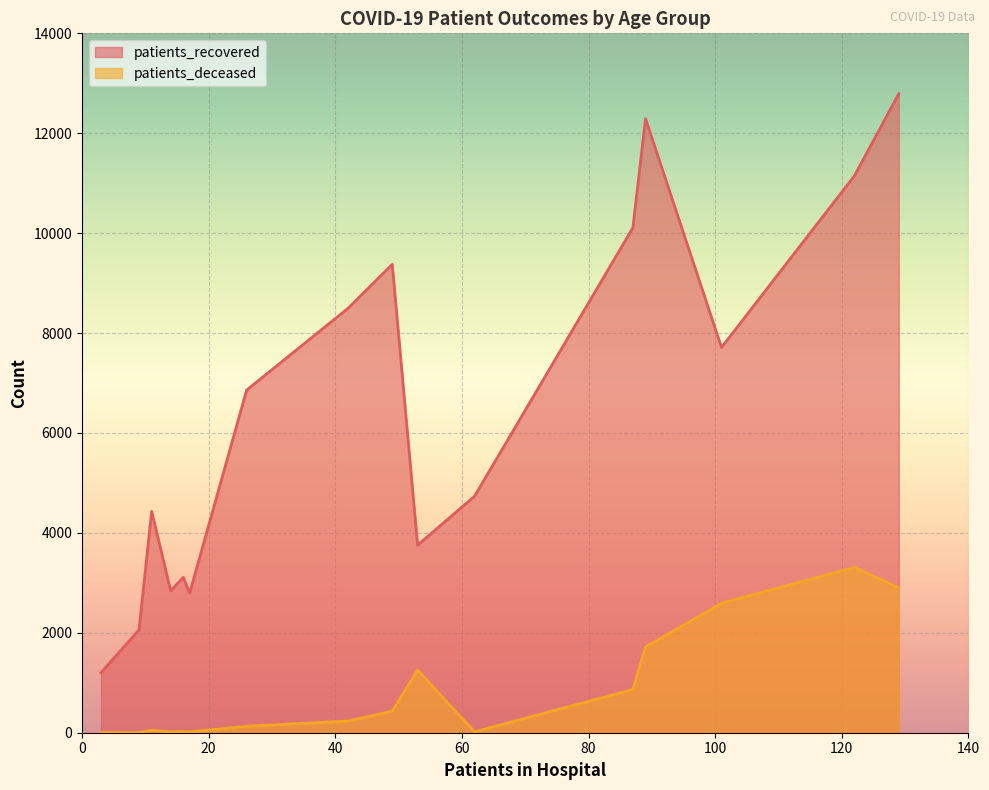

Is the value of patients_deceased at <20 greater than the value of patients_recovered at 60 - 64?

No